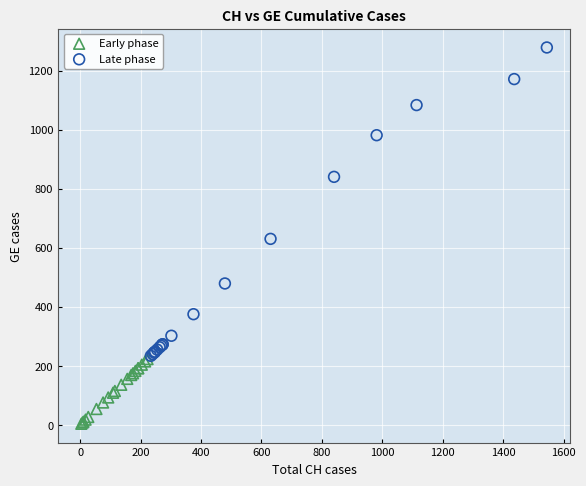

Which series reaches the maximum Y coordinate?

Late phase